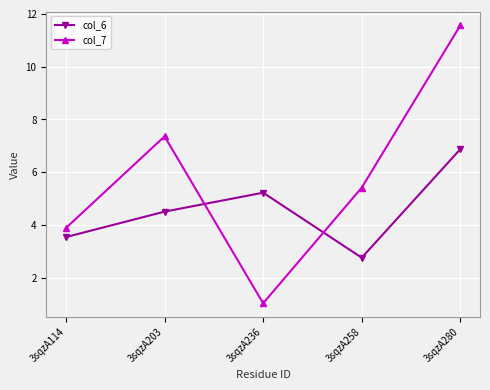

What is the difference between the col_7 values at 3sqzA114 and 3sqzA280?

7.7